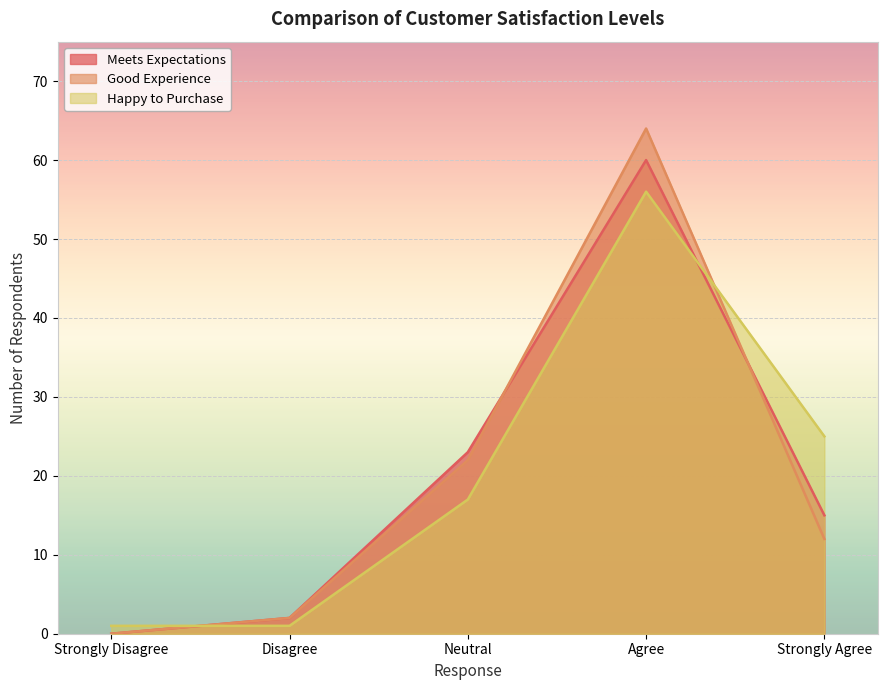

Reading right to left, what are all the values shown in this chart?

Meets Expectations: Strongly Agree=15	Agree=60	Neutral=23	Disagree=2	Strongly Disagree=0
Good Experience: Strongly Agree=12	Agree=64	Neutral=22	Disagree=2	Strongly Disagree=0
Happy to Purchase: Strongly Agree=25	Agree=56	Neutral=17	Disagree=1	Strongly Disagree=1